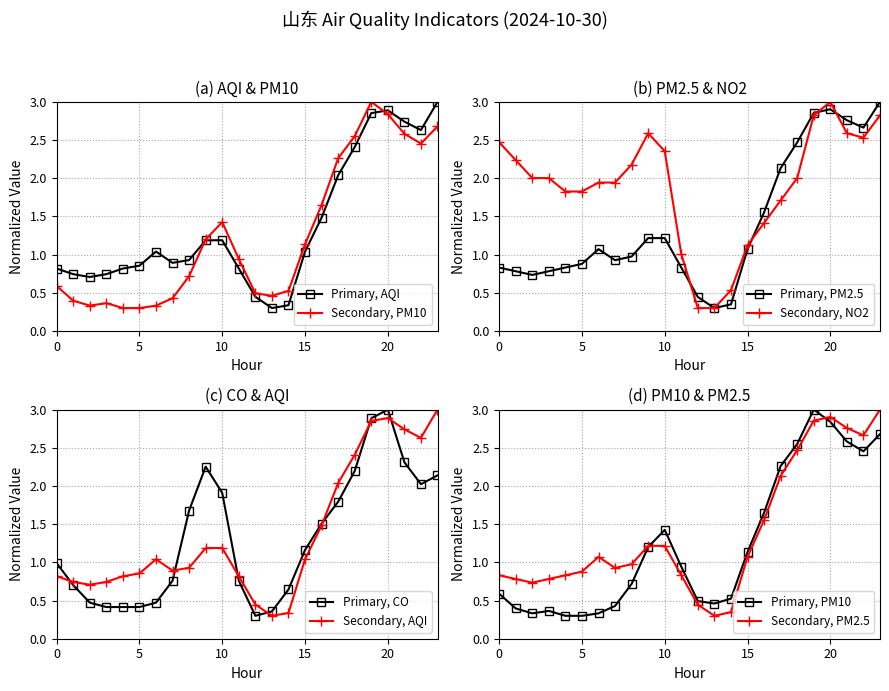

At which category does the chart reach its peak across all series?

23